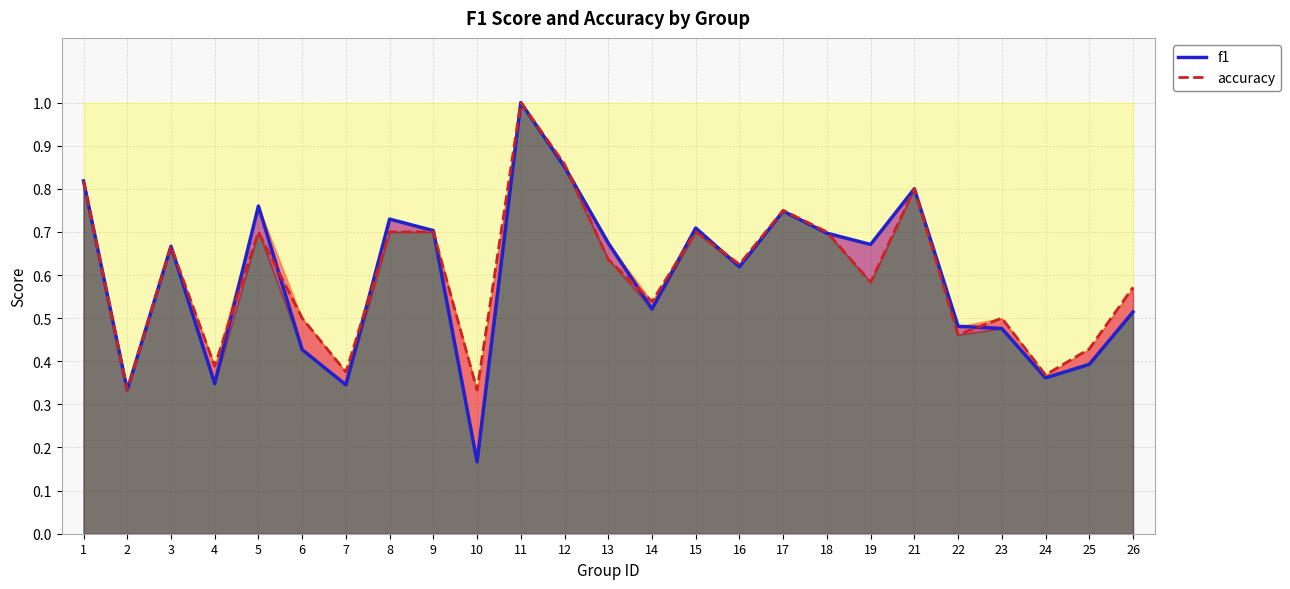

True or false: f1 and accuracy cross at least once.

True